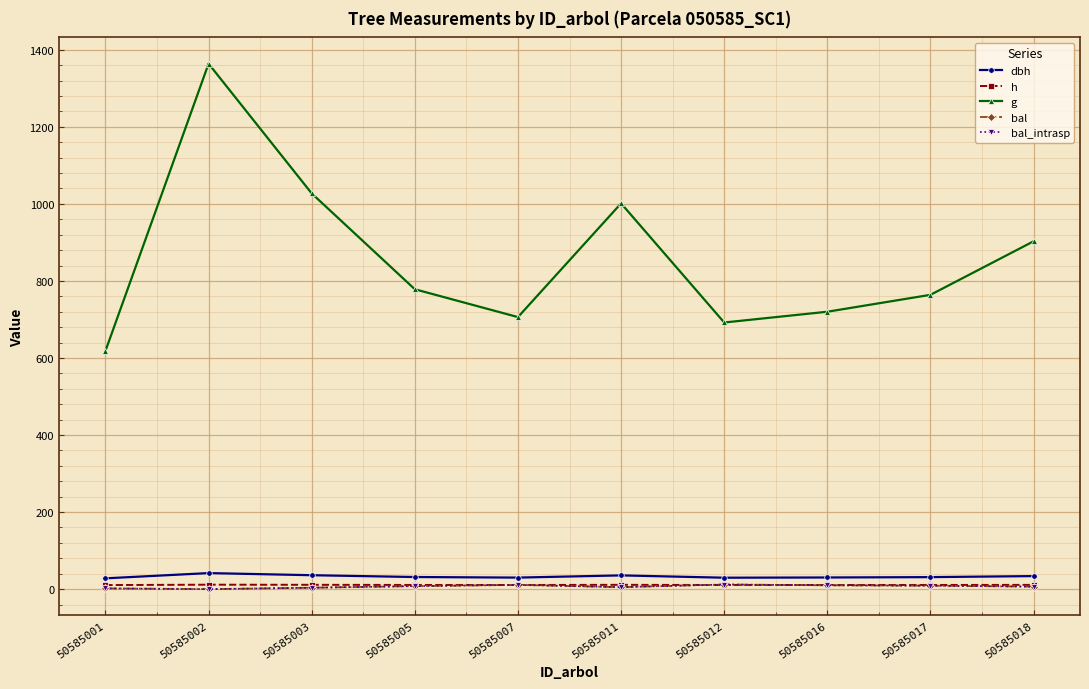

What is the maximum value shown in the chart?

1363.8